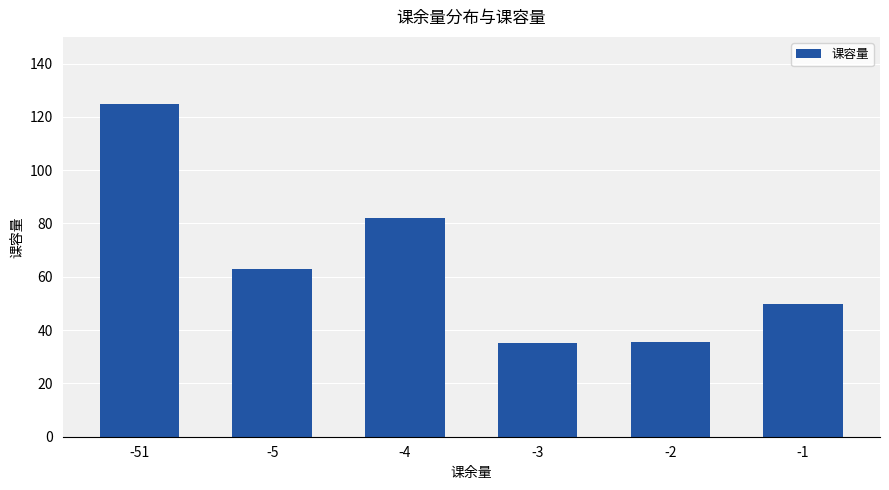

How many values are below 63?

3